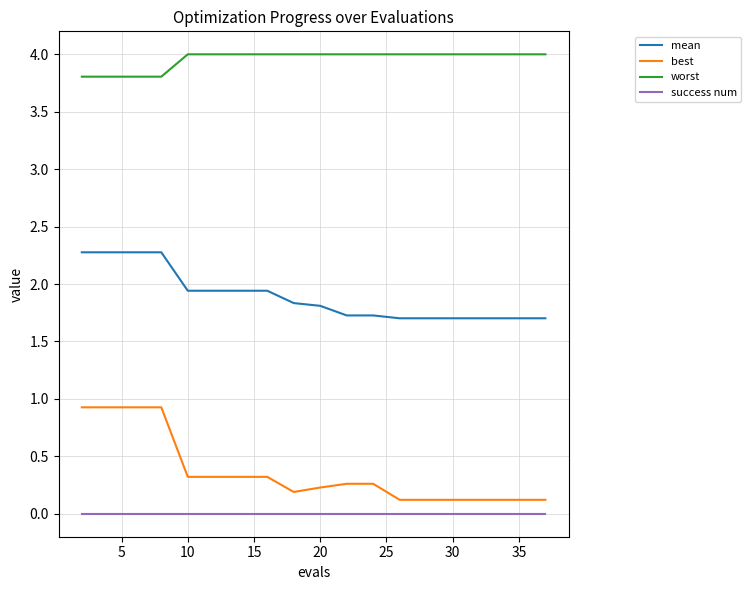

Which series has the largest total across all categories?

worst